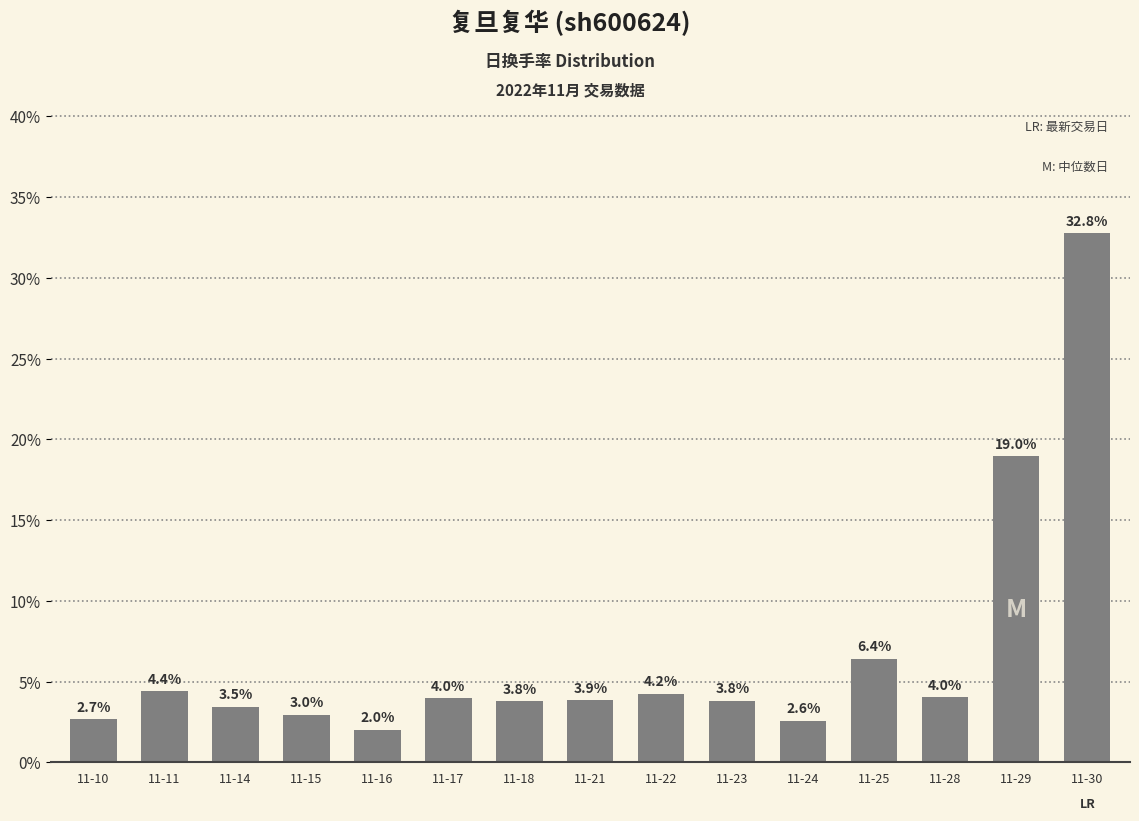

Which category has the highest value across all series?

11-30